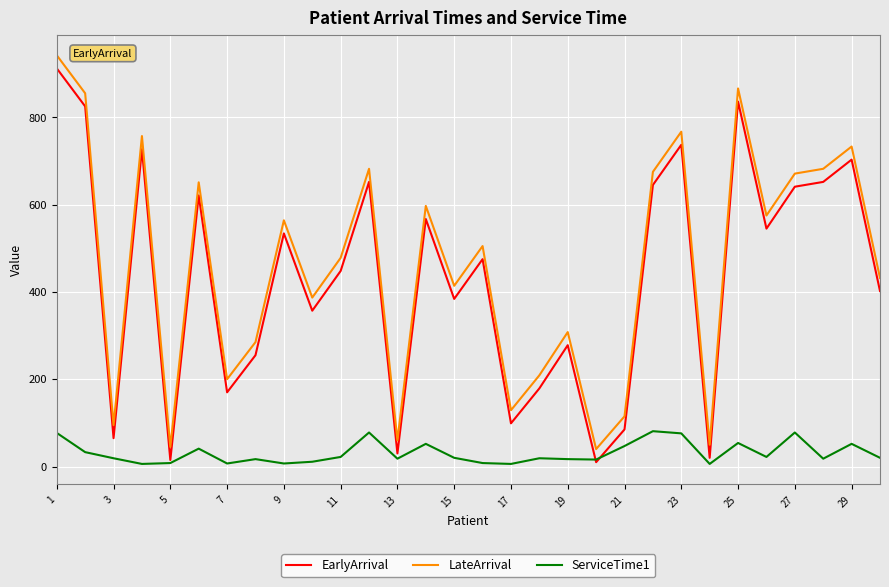

True or false: ServiceTime1 and LateArrival cross at least once.

False